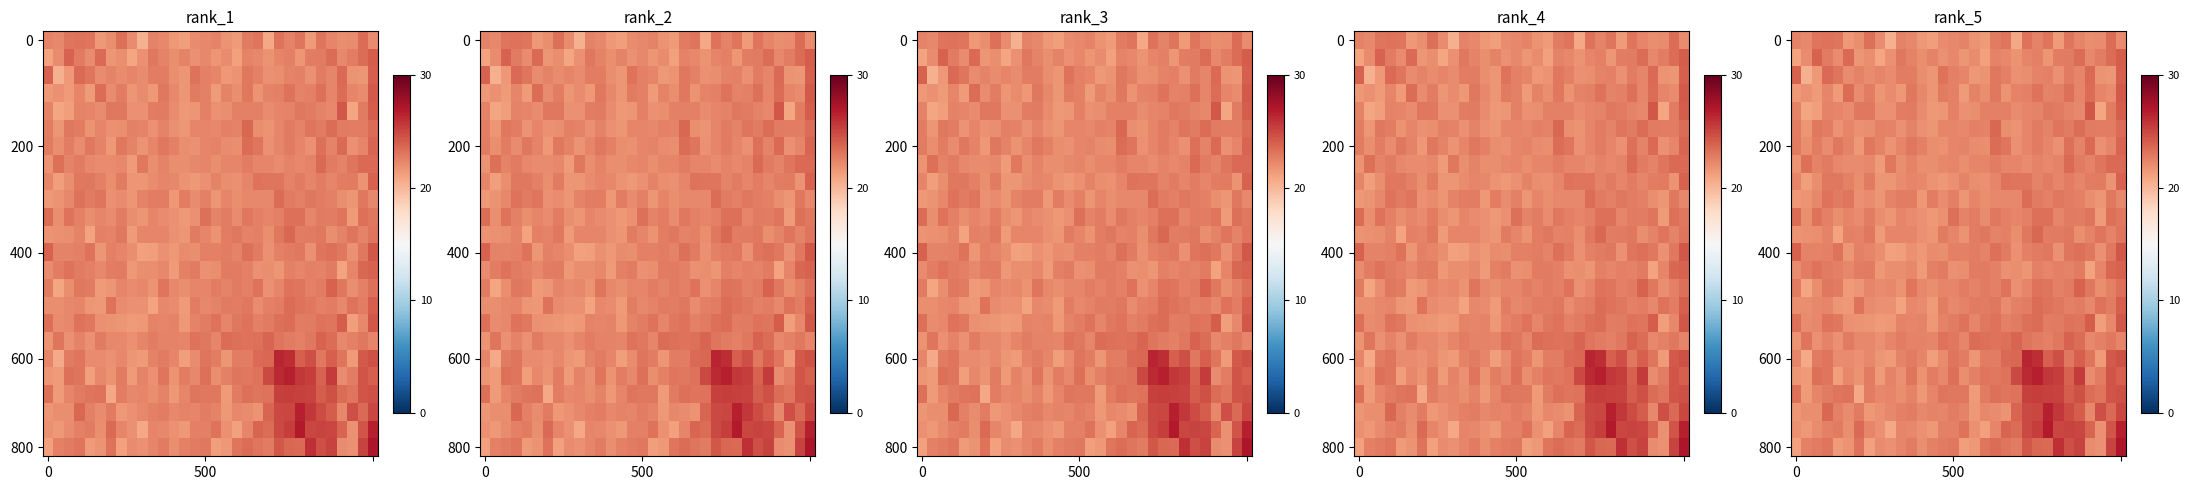

What is the total value across all series at 7?

536.7